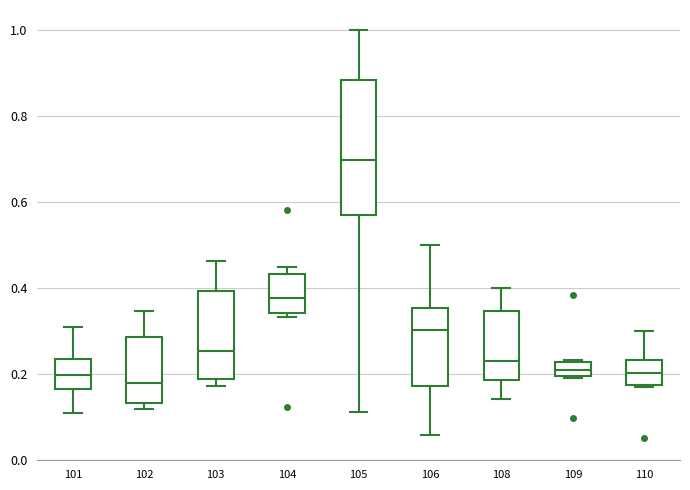

Where is the lower edge of the box at x = 105 on the y-axis? The values are not printed on the chart, so give them approximately, as read against the axis.

0.58